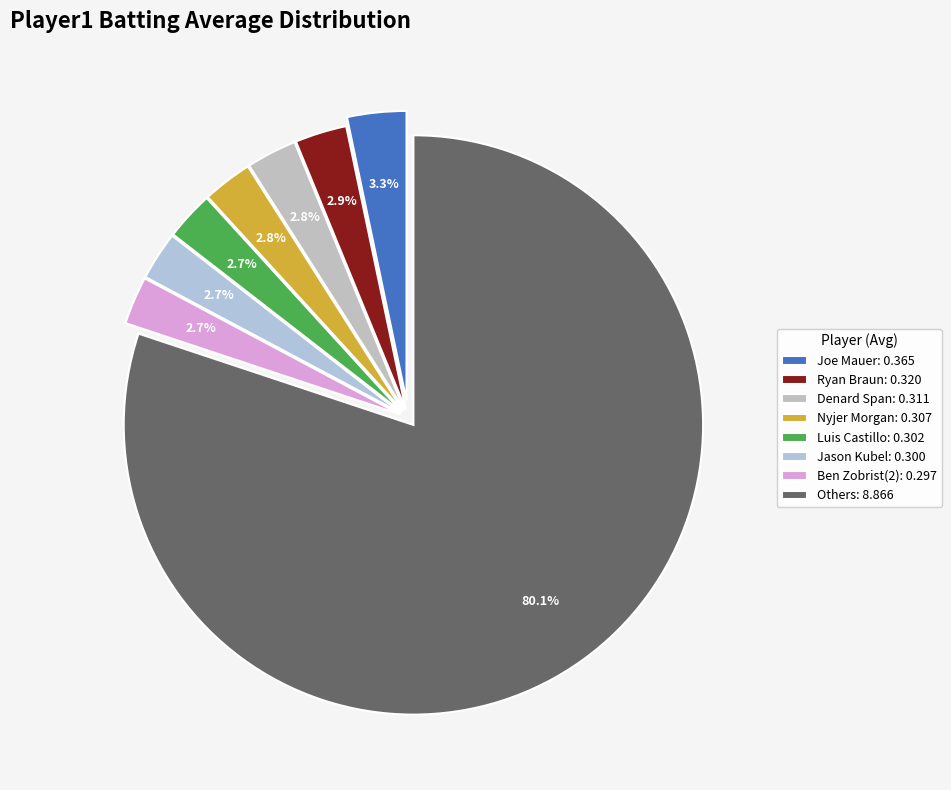

How many slices are in this pie chart?

8